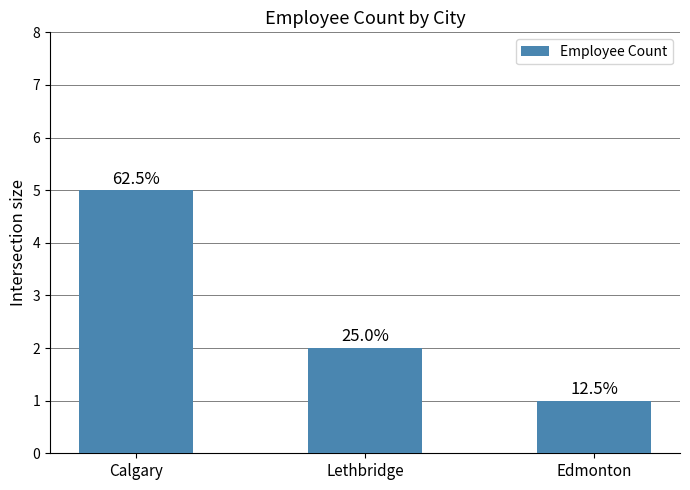

What is the sum of the values at Lethbridge and Calgary?

7